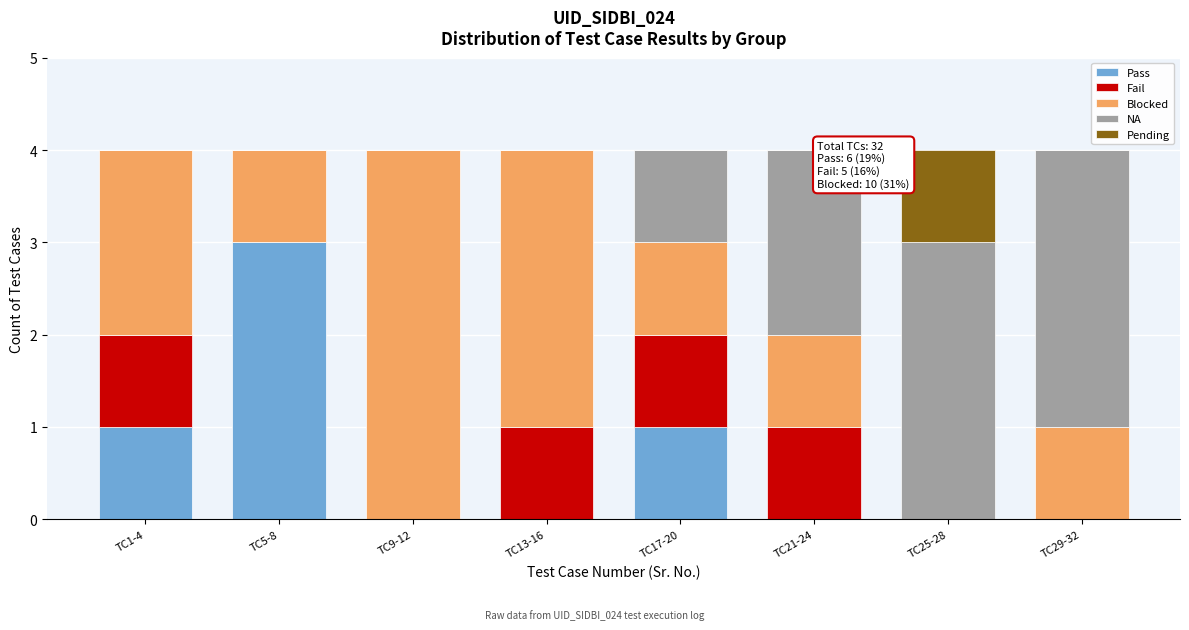

What is the total value across all series at TC9-12?

4